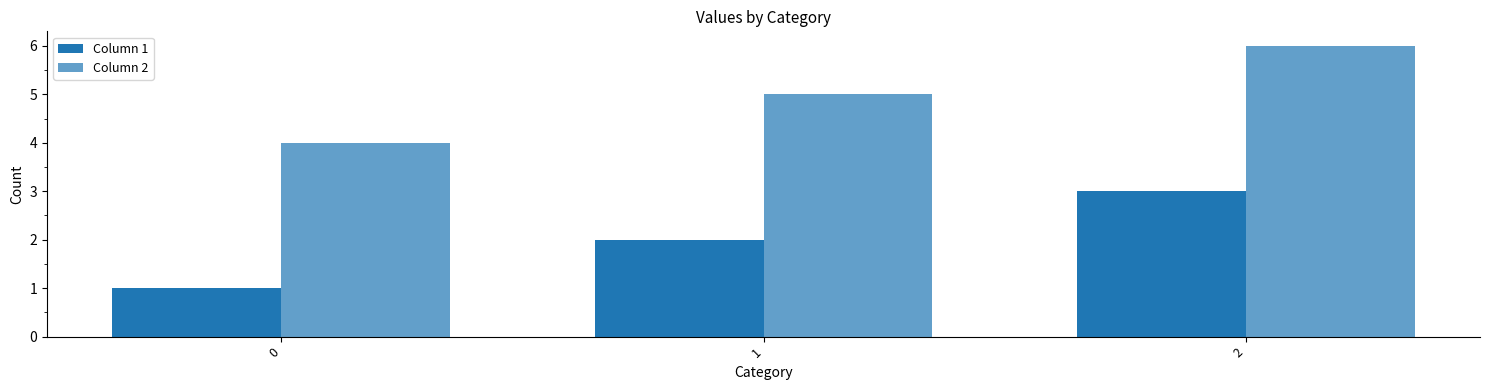

How many data points in Column 1 are less than 2?

1